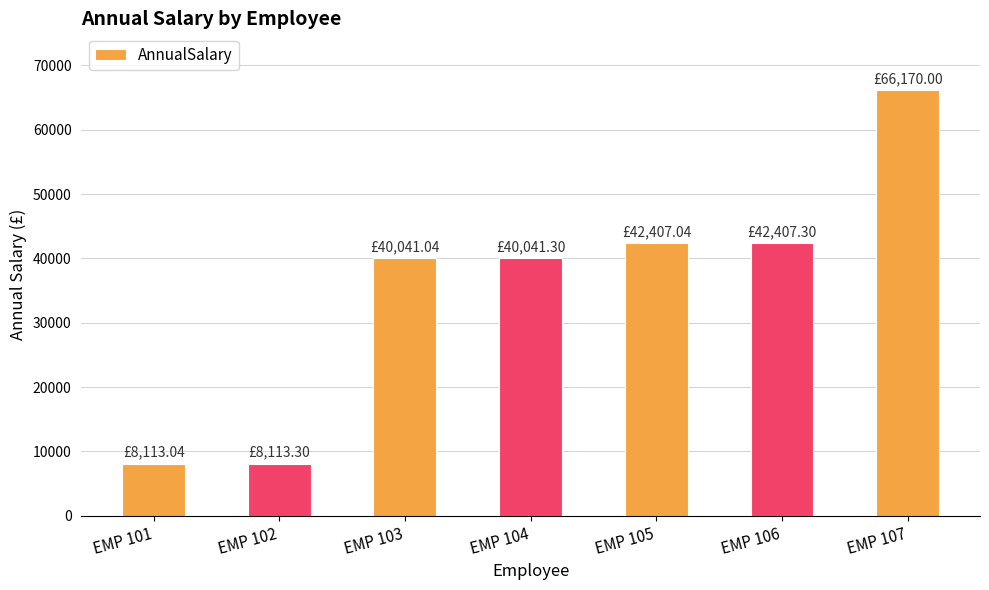

The value at EMP 107 is 66170.0. True or false?

True